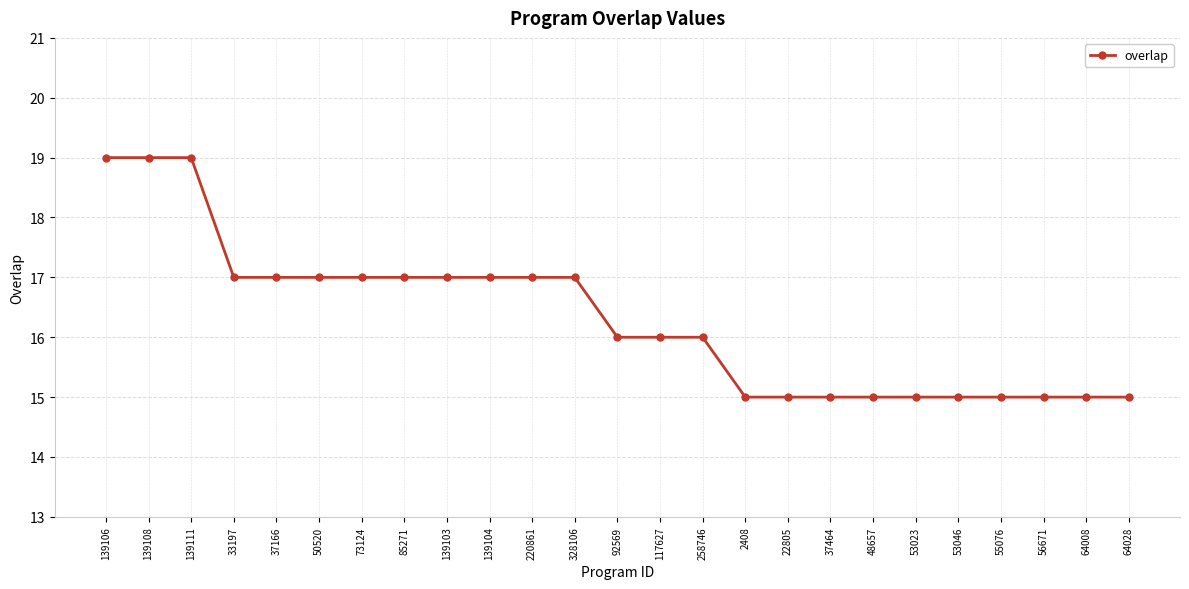

Reading right to left, transcribe all the data shown in this chart.

64028=15	64008=15	56671=15	55076=15	53046=15	53023=15	48657=15	37464=15	22805=15	2408=15	258746=16	117627=16	92569=16	328106=17	220861=17	139104=17	139103=17	85271=17	73124=17	50520=17	37166=17	33197=17	139111=19	139108=19	139106=19